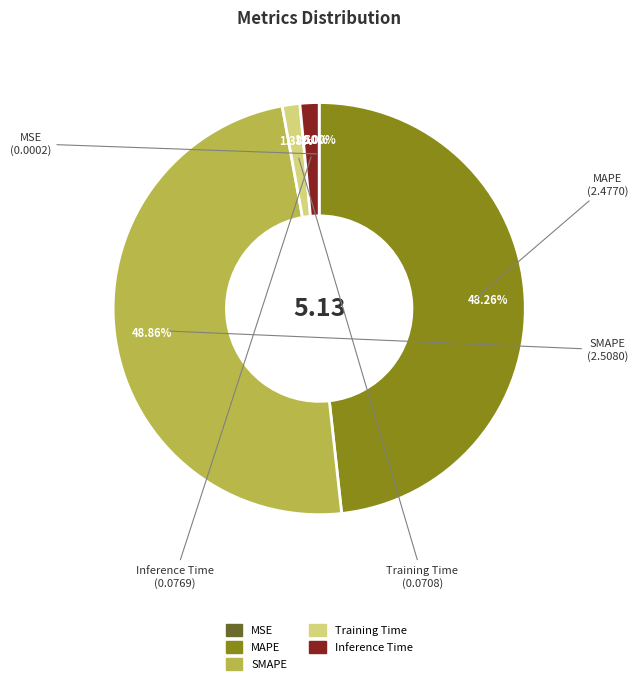

Which slice is the largest?

SMAPE